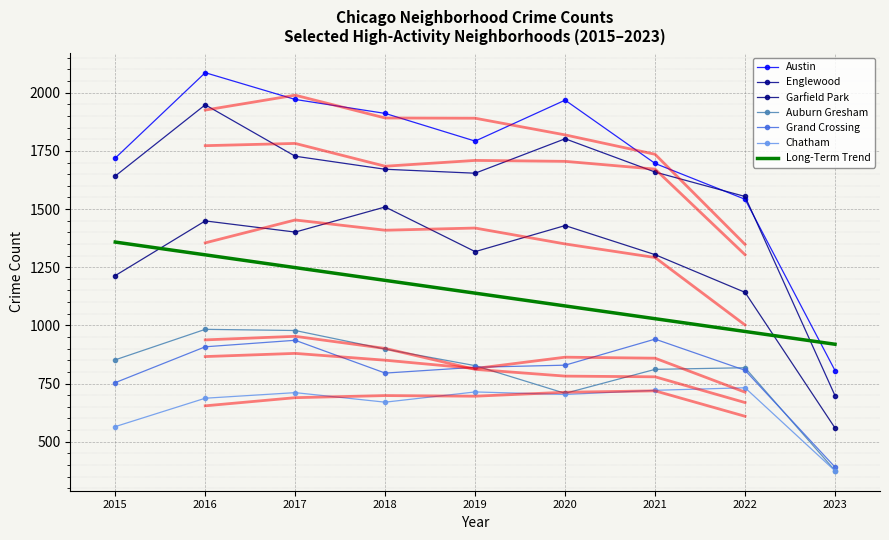

What is the minimum value for Garfield Park?

559.0